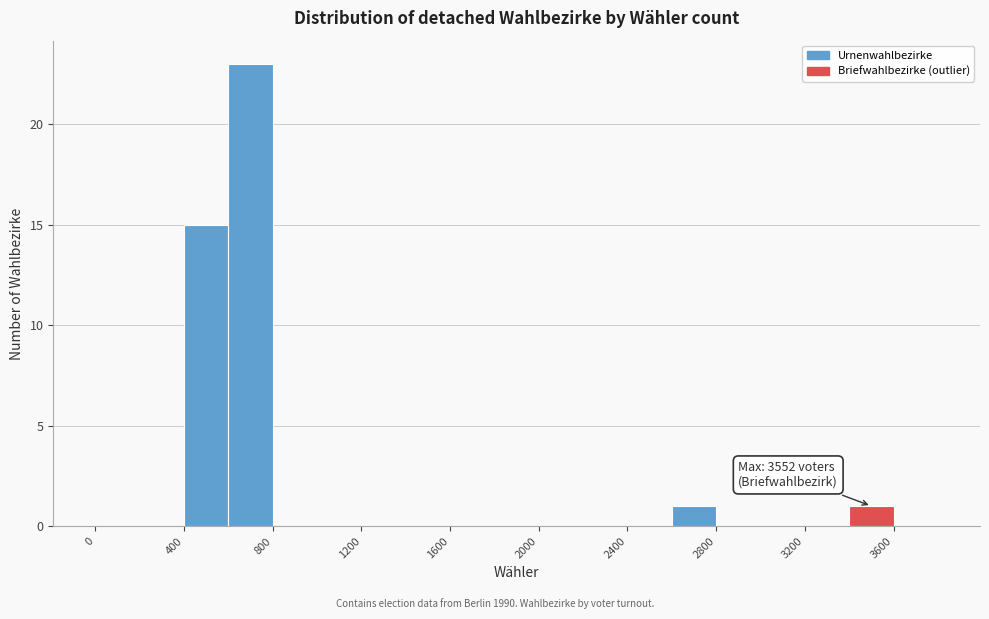

Which range on the x-axis has the tallest bar?

600 to 800